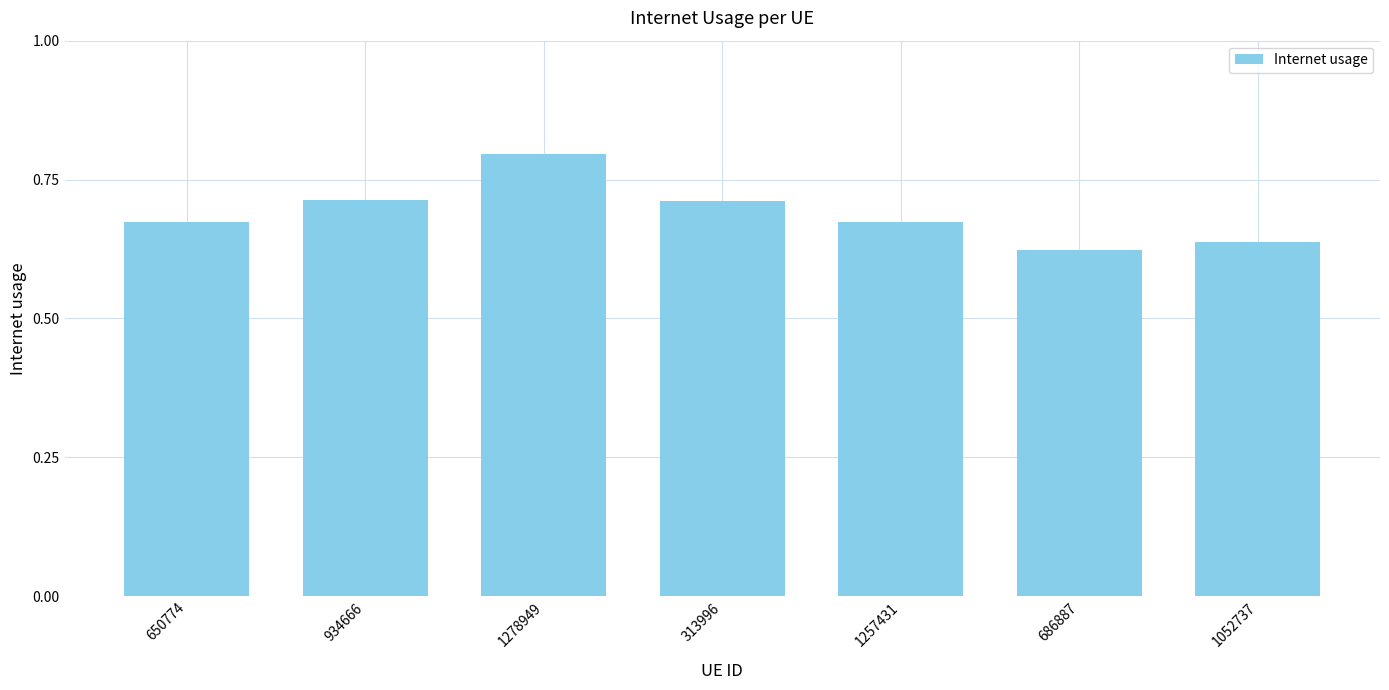

True or false: the data shows 1.0 at 1257431.

False